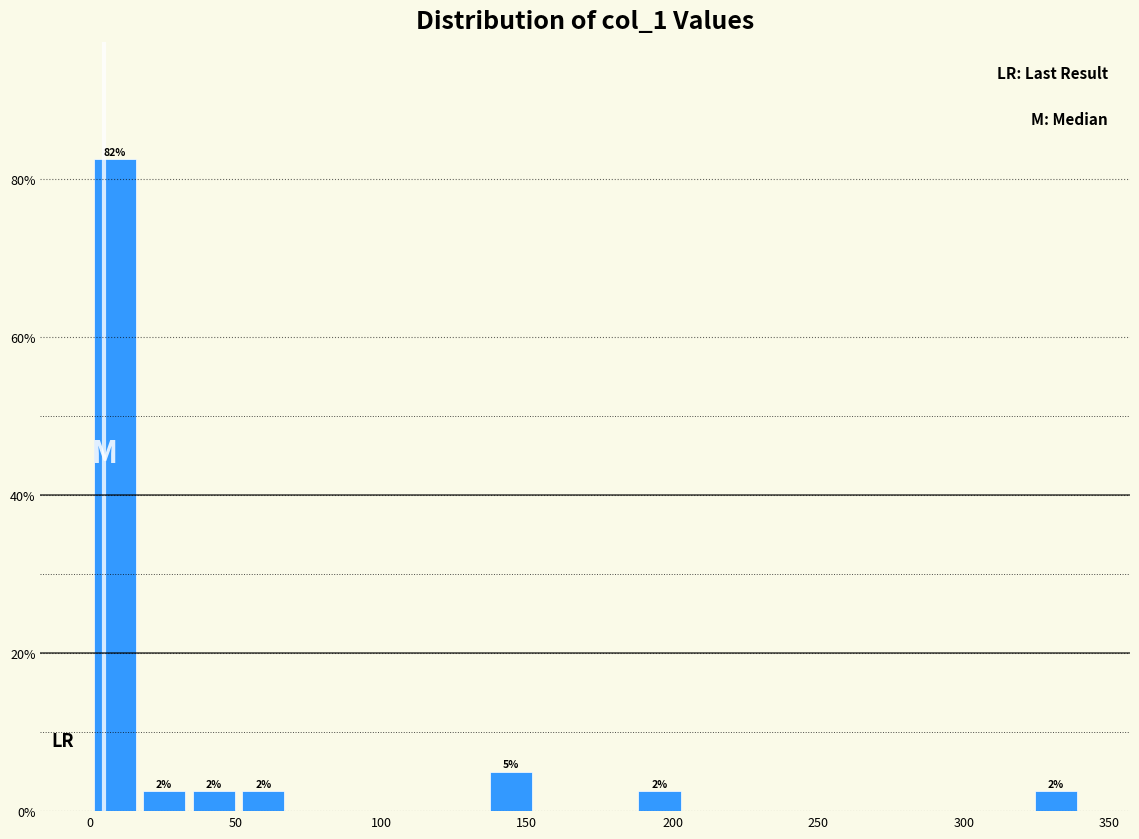

Read against the x-axis, roughly where is the centre of the tallest bar?

10